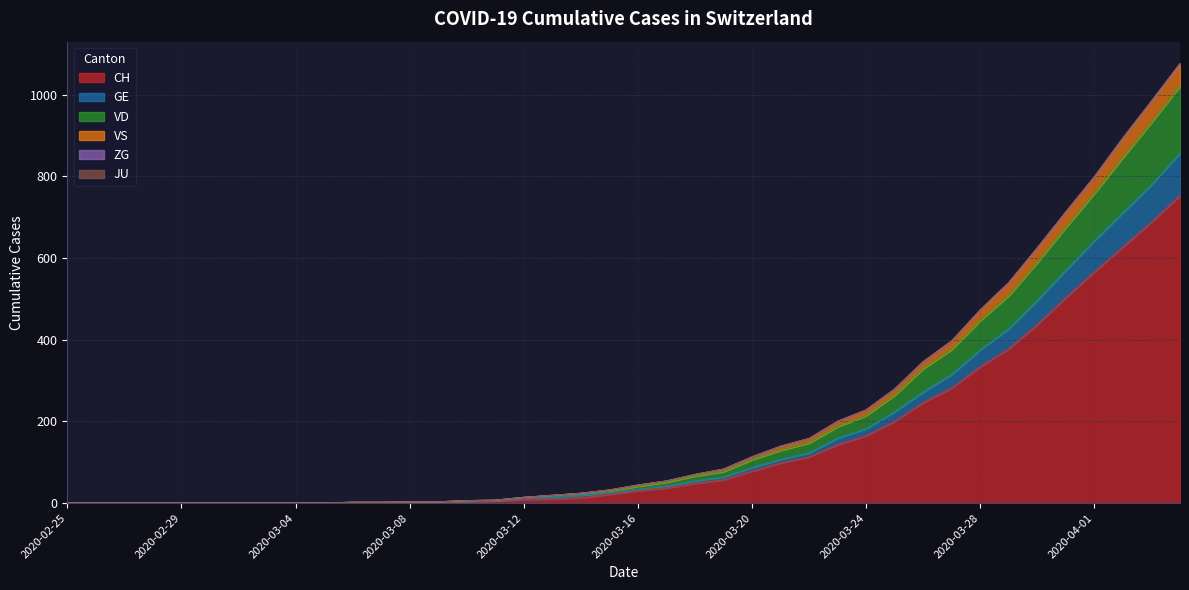

True or false: VD and GE intersect in this chart.

False